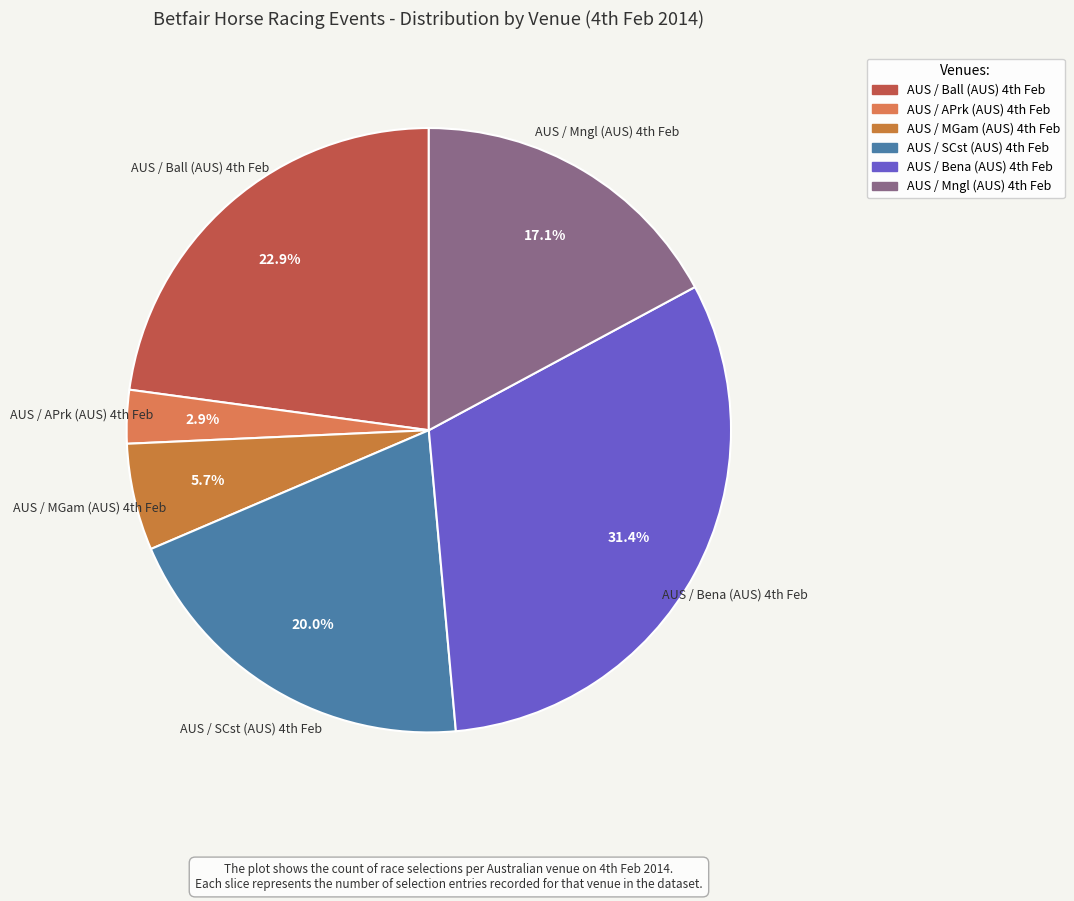

Rank the categories by value from highest to lowest.

AUS / Bena (AUS) 4th Feb, AUS / Ball (AUS) 4th Feb, AUS / SCst (AUS) 4th Feb, AUS / Mngl (AUS) 4th Feb, AUS / MGam (AUS) 4th Feb, AUS / APrk (AUS) 4th Feb